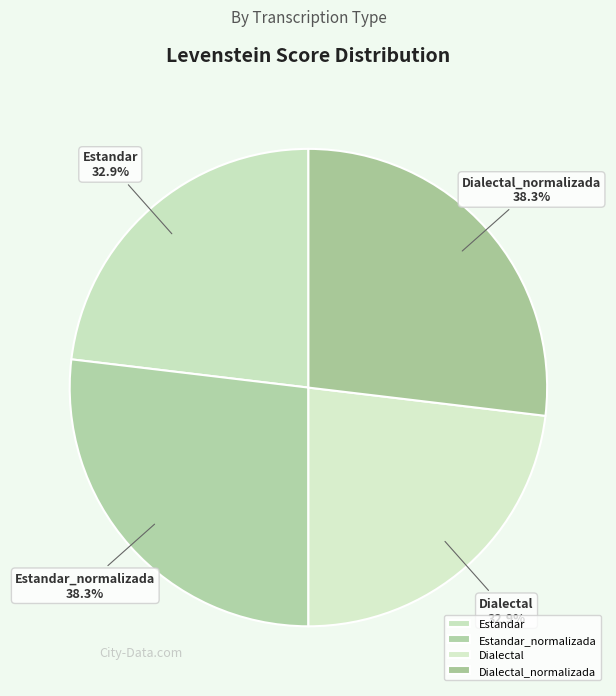

True or false: Dialectal_normalizada accounts for 27% of the total.

True